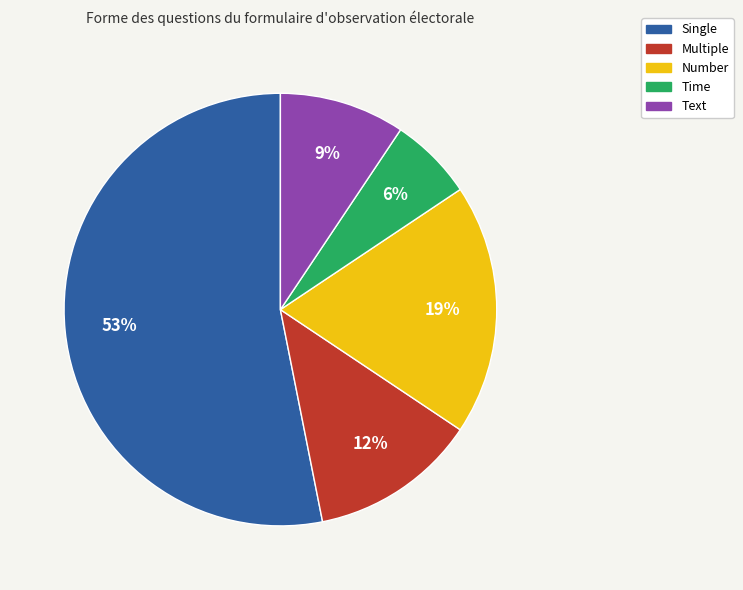

Which has a higher value, Single or Multiple?

Single